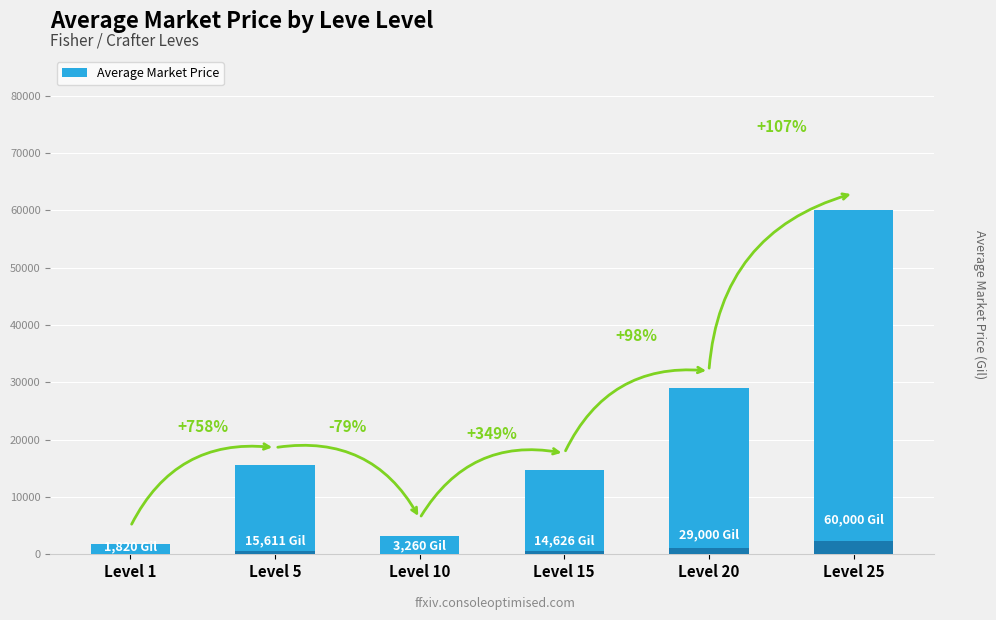

At which category does the chart reach its minimum across all series?

Level 1